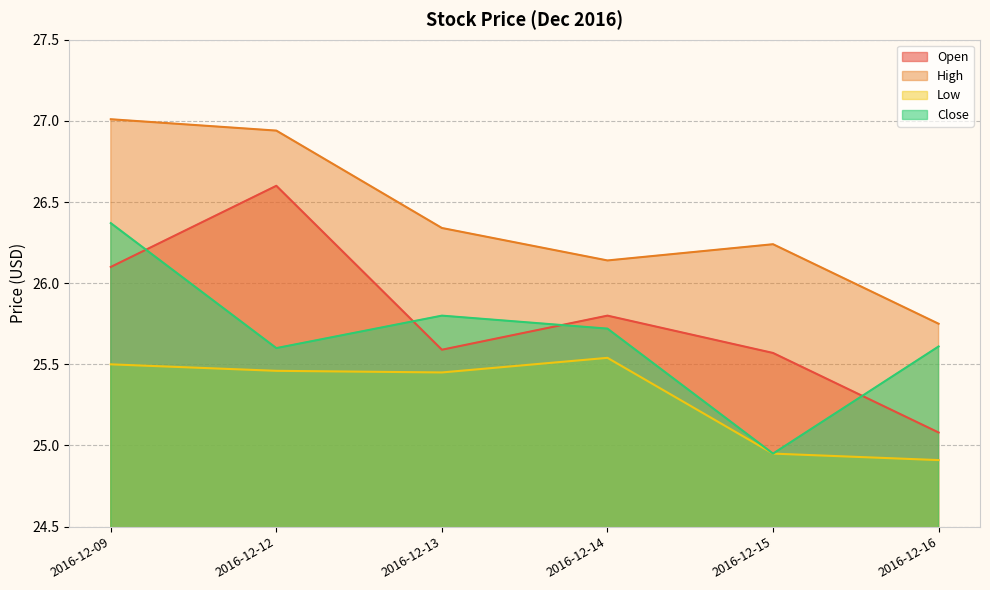

At which label does Close first exceed 25?

2016-12-09